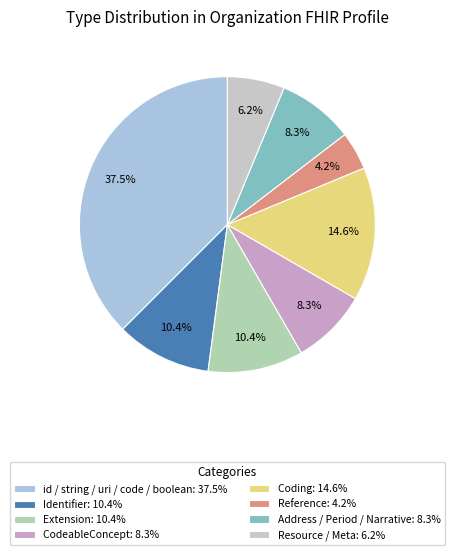

Count the number of slices in the pie.

8